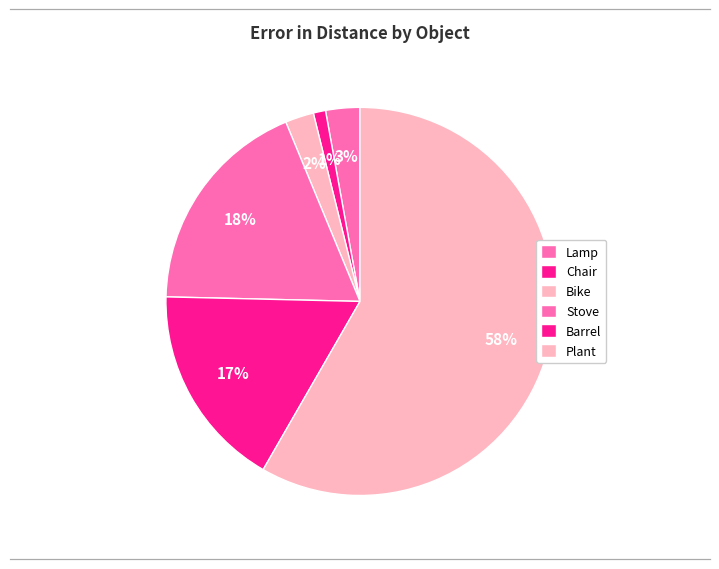

Count the number of slices in the pie.

6